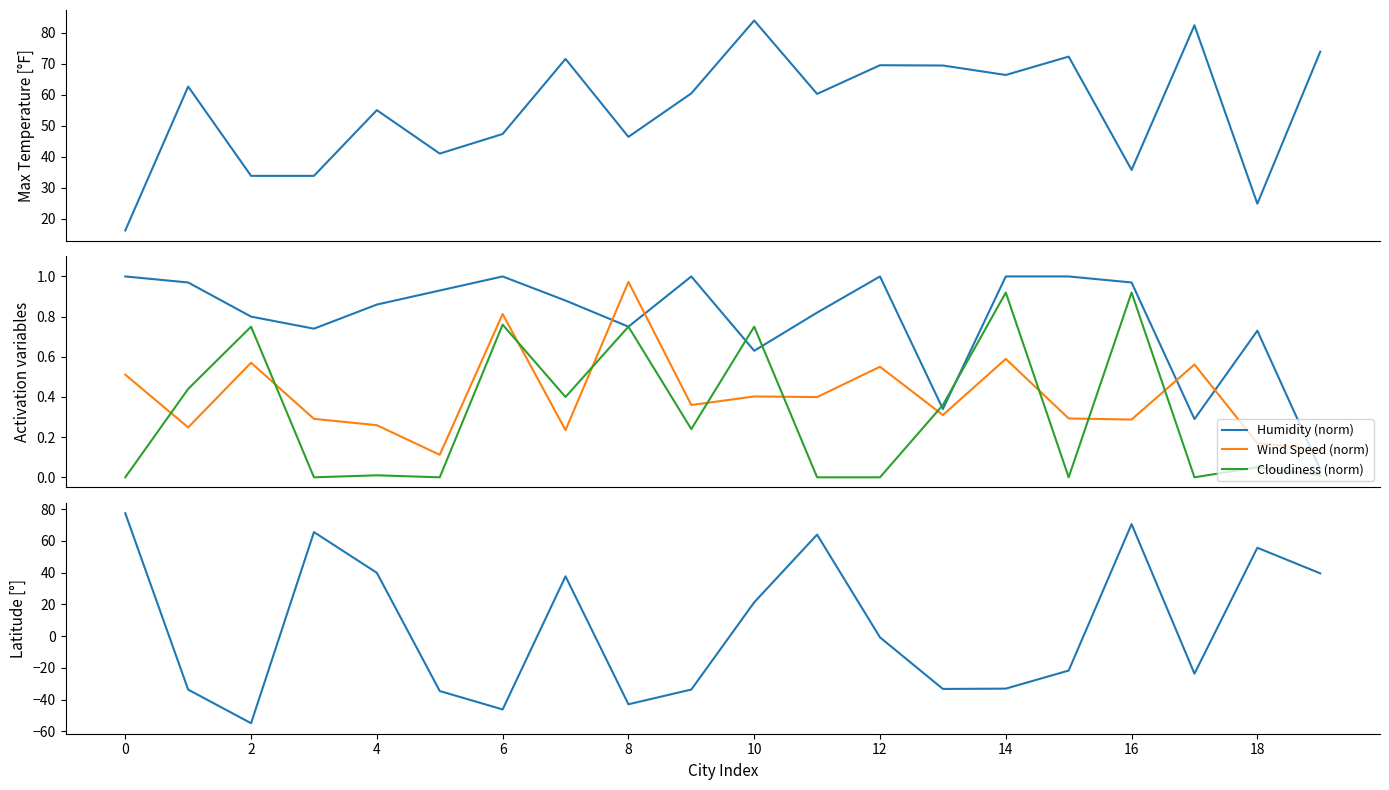

At how many categories does at least one series exceed 74?

3